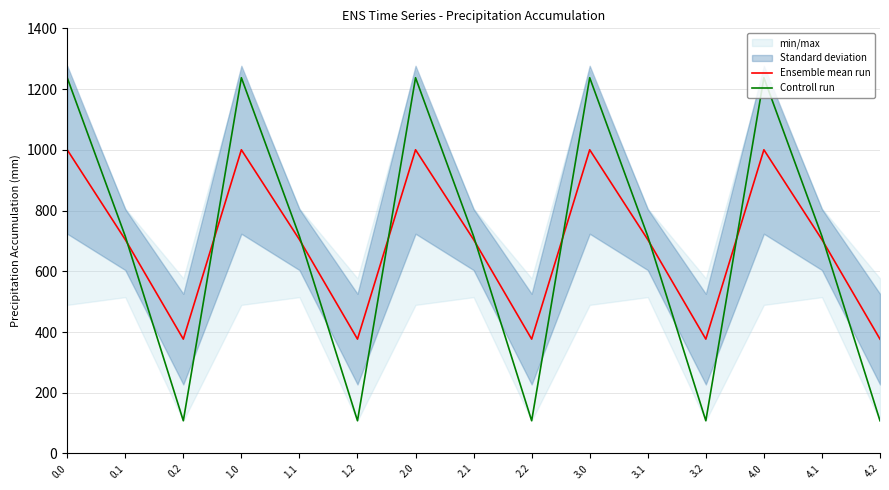

What is the highest value of the Ensemble mean run series?

1000.1